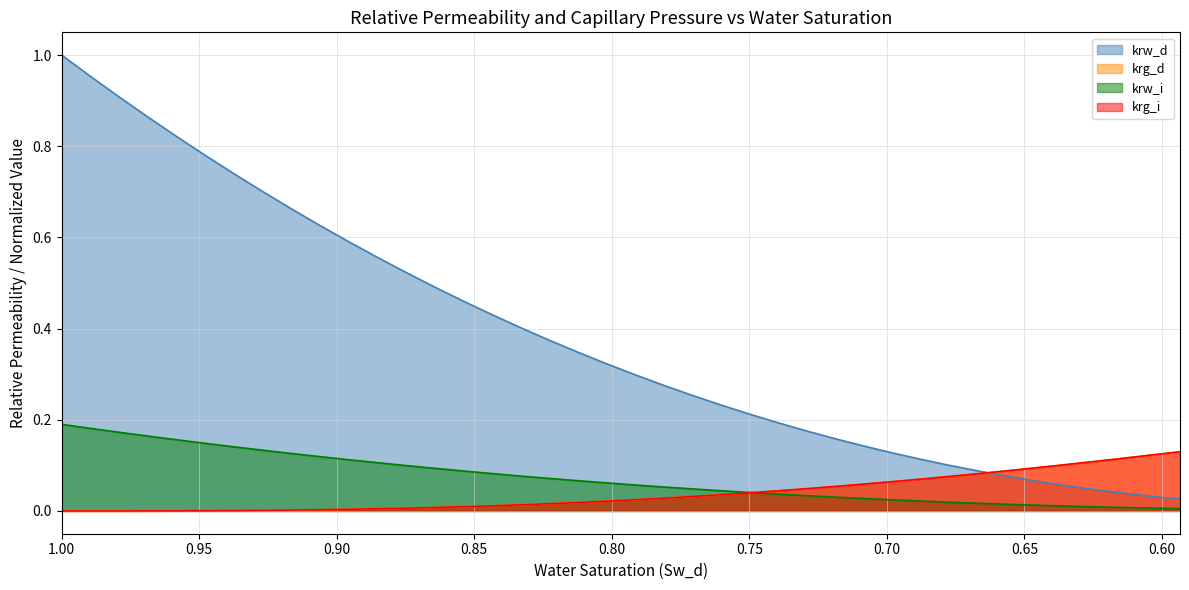

True or false: krw_d and krw_i cross at least once.

False